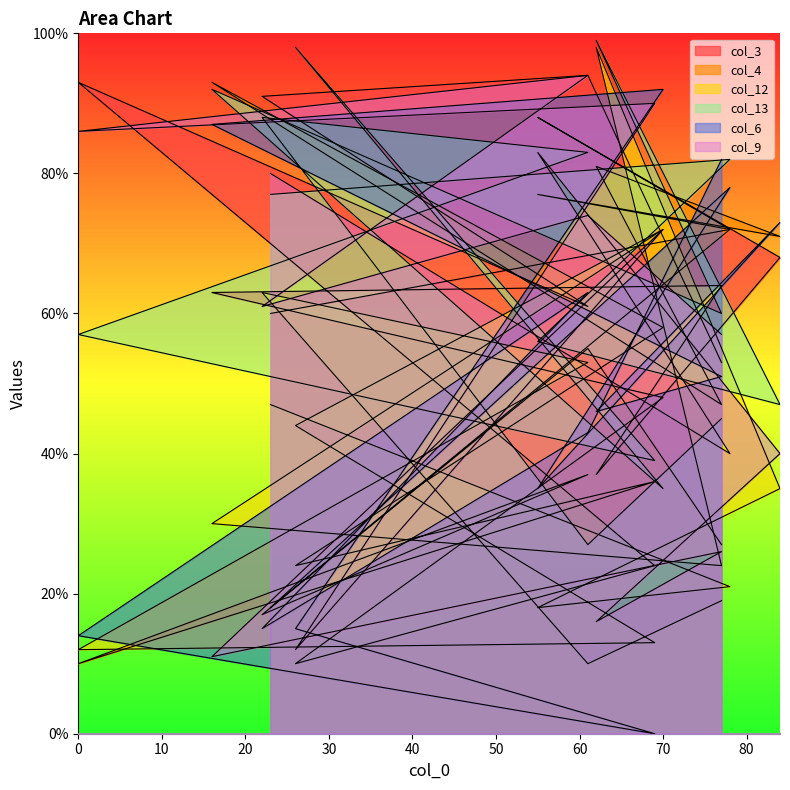

Reading left to right, what are all the values shown in this chart?

col_3: 23=60	78=72	55=88	84=68	62=37	77=64	16=63	70=48	26=10	69=24	0=93	61=61	22=91	61=94	77=53
col_4: 23=18	78=72	55=77	84=71	62=81	77=47	16=93	70=58	26=24	69=36	0=10	61=37	22=17	61=55	77=27
col_12: 23=47	78=21	55=18	84=35	62=98	77=24	16=30	70=72	26=44	69=13	0=12	61=53	22=63	61=10	77=19
col_13: 23=77	78=82	55=56	84=47	62=99	77=60	16=92	70=35	26=98	69=39	0=57	61=83	22=88	61=27	77=45
col_6: 23=18	78=78	55=35	84=73	62=46	77=51	16=87	70=92	26=15	69=0	0=14	61=63	22=15	61=43	77=82
col_9: 23=80	78=40	55=83	84=40	62=16	77=26	16=11	70=72	26=12	69=90	0=86	61=94	22=61	61=74	77=57